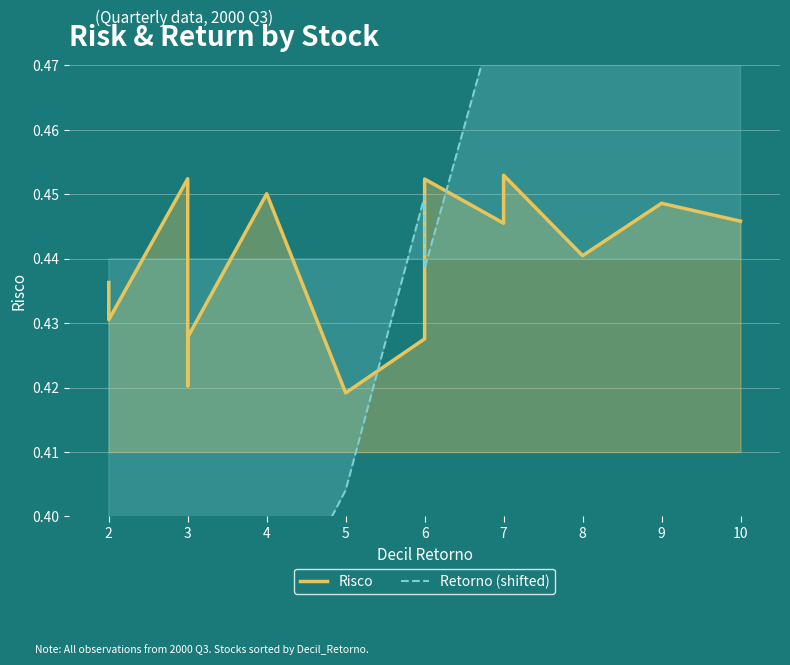

List the series in order of their overall mean, lowest first.

Risco, Retorno (shifted)